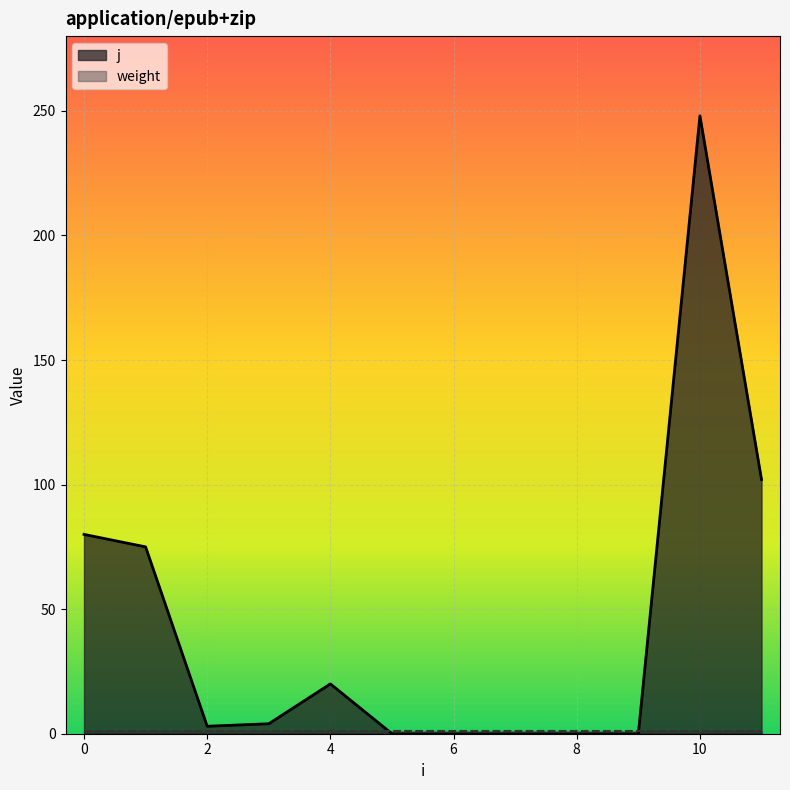

Reading right to left, list all the values displayed in this chart.

11=102	10=248	9=0	8=0	7=0	6=0	5=0	4=20	3=4	2=3	1=75	0=80